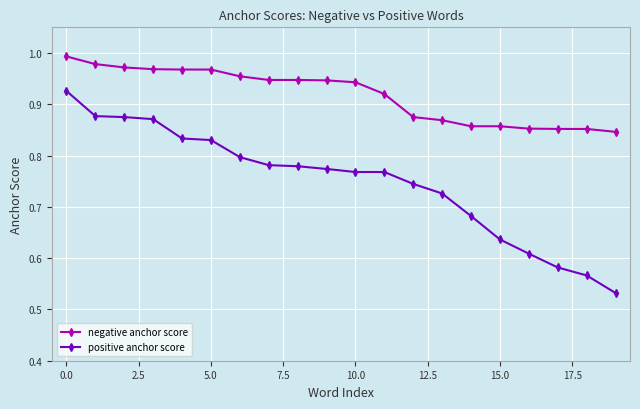

True or false: positive anchor score and negative anchor score intersect in this chart.

False